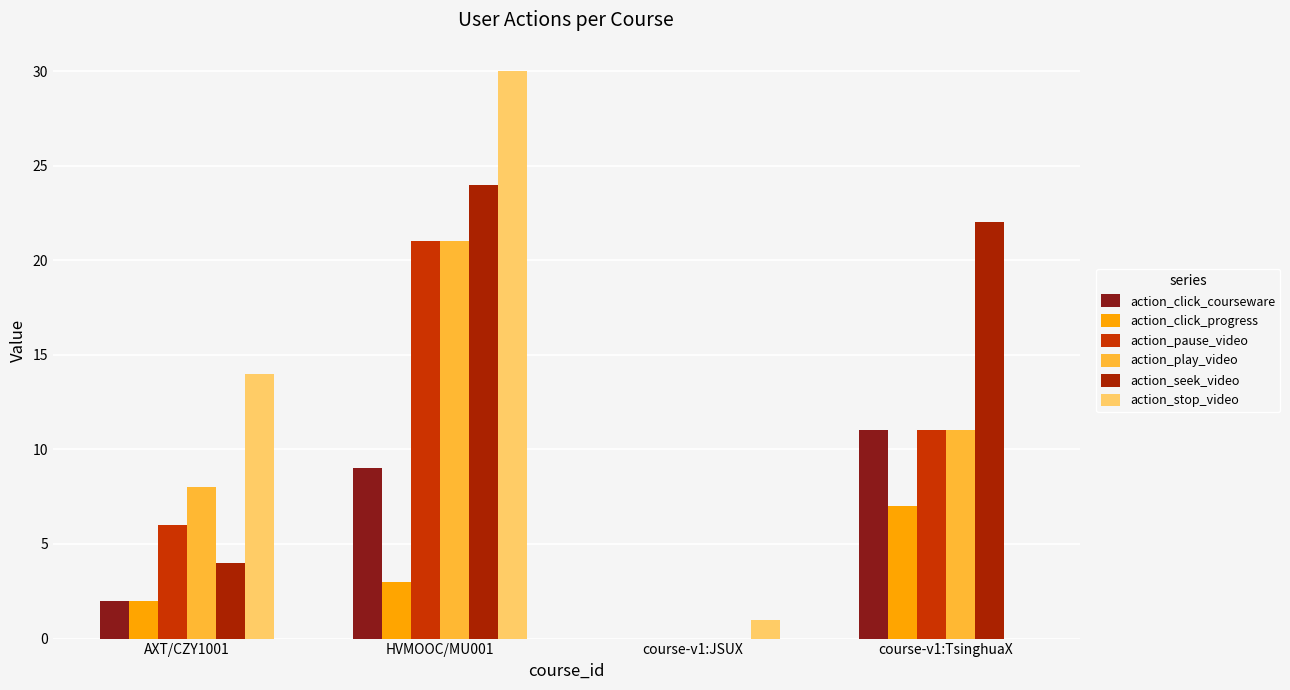

What are all the series names shown in the legend?

action_click_courseware, action_click_progress, action_pause_video, action_play_video, action_seek_video, action_stop_video